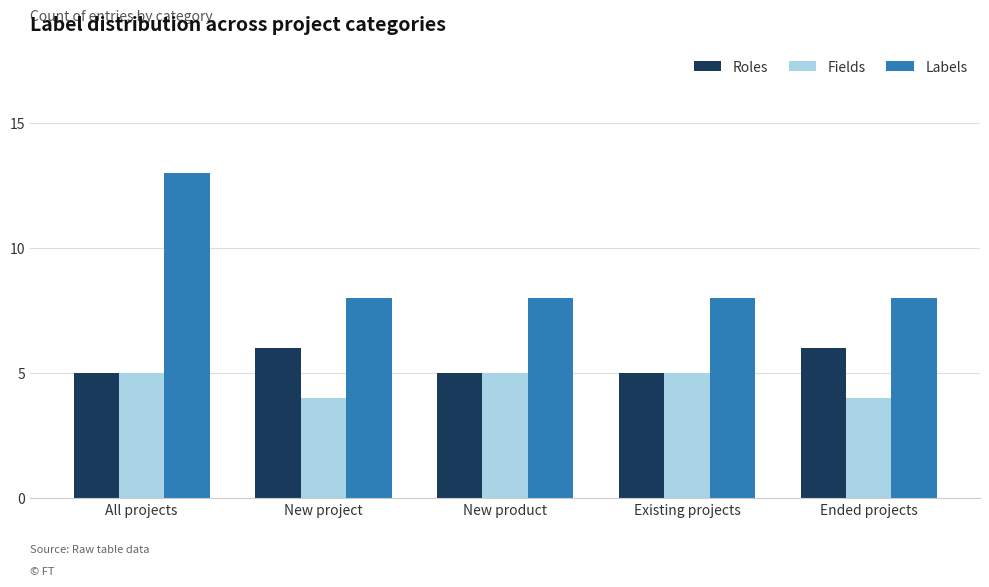

What is the total value across all series at Ended projects?

18